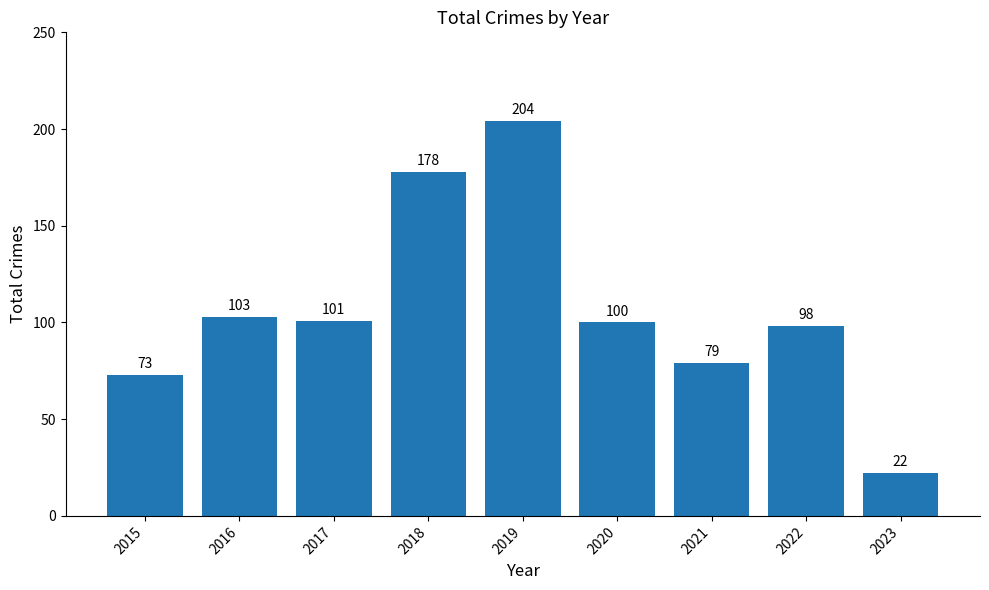

Reading left to right, transcribe all the data shown in this chart.

2015=73	2016=103	2017=101	2018=178	2019=204	2020=100	2021=79	2022=98	2023=22